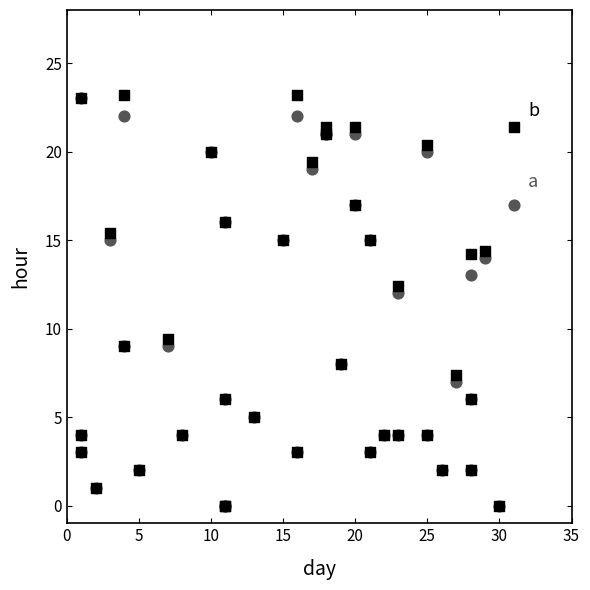

Across all series, what Y value is closest to 11?

12.0